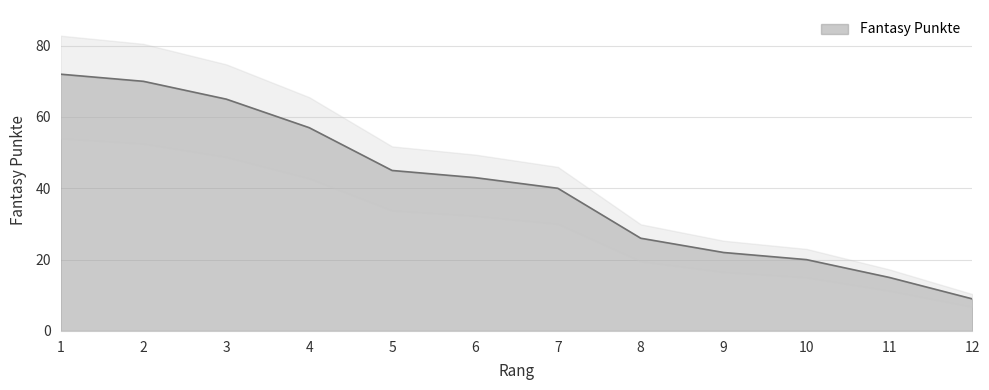

True or false: the data shows 57 at 4.

True